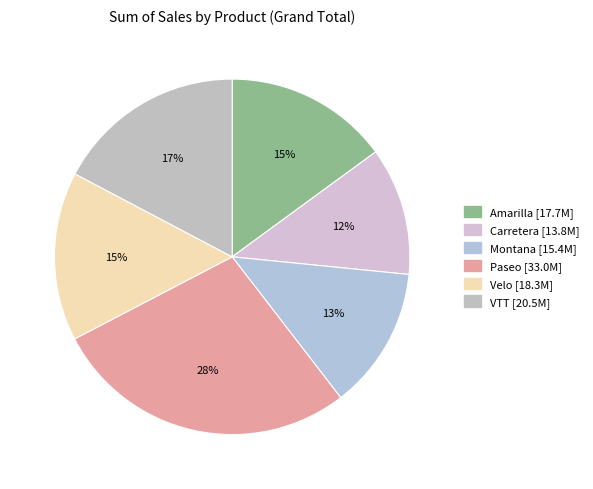

Which slice is the largest?

Paseo